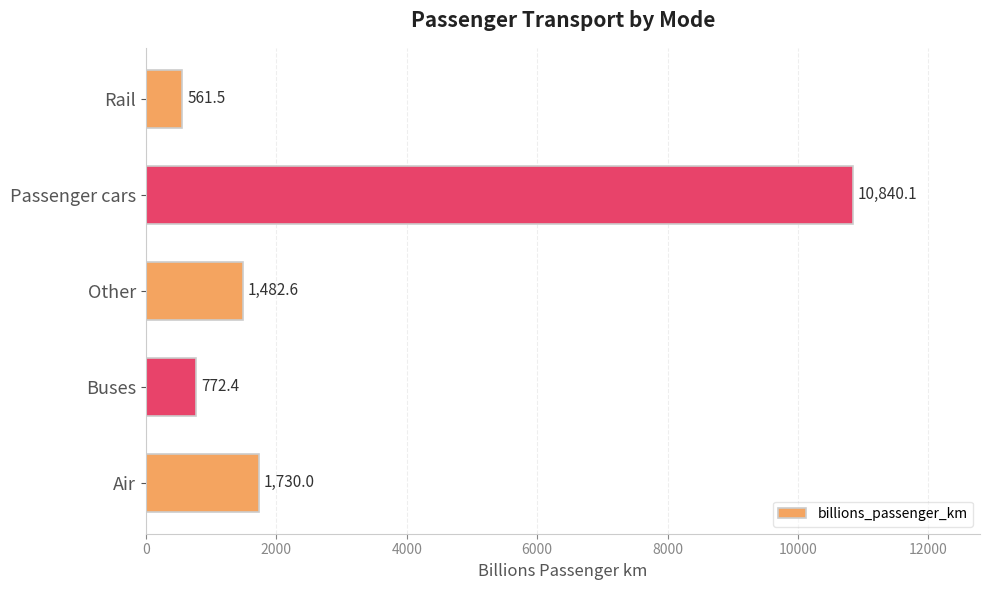

Which category has the lowest value across all series?

Rail